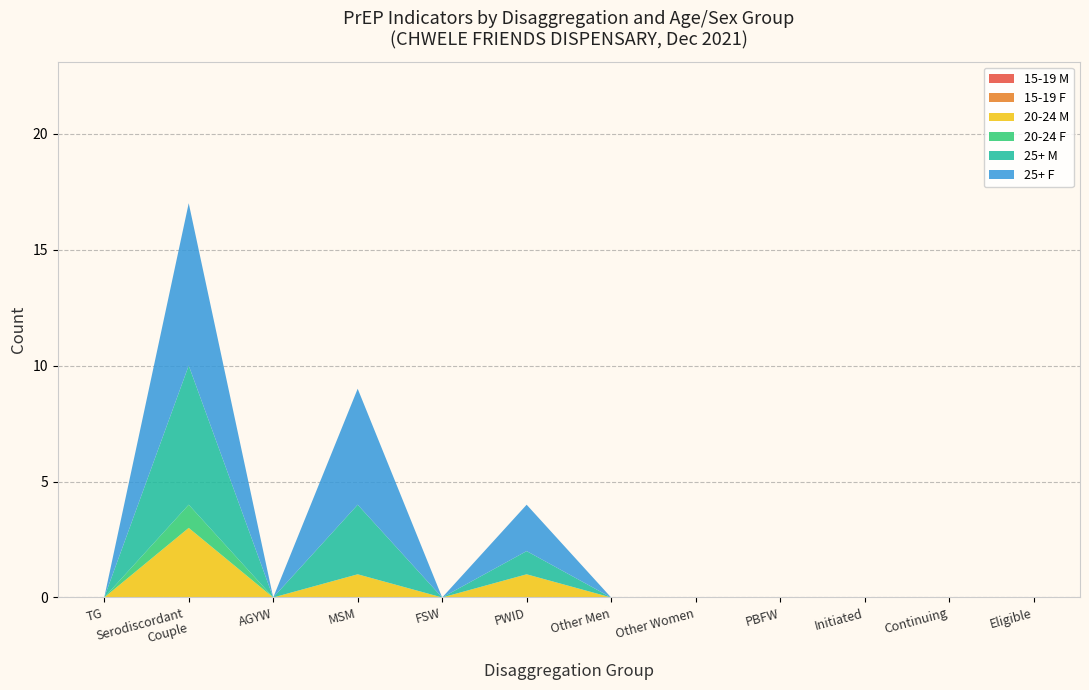

Reading left to right, transcribe all the data shown in this chart.

15-19 M: 0	0	0	0	0	0	0	0	0	0	0	0
15-19 F: 0	0	0	0	0	0	0	0	0	0	0	0
20-24 M: 0	3	0	1	0	1	0	0	0	0	0	0
20-24 F: 0	1	0	0	0	0	0	0	0	0	0	0
25+ M: 0	6	0	3	0	1	0	0	0	0	0	0
25+ F: 0	7	0	5	0	2	0	0	0	0	0	0